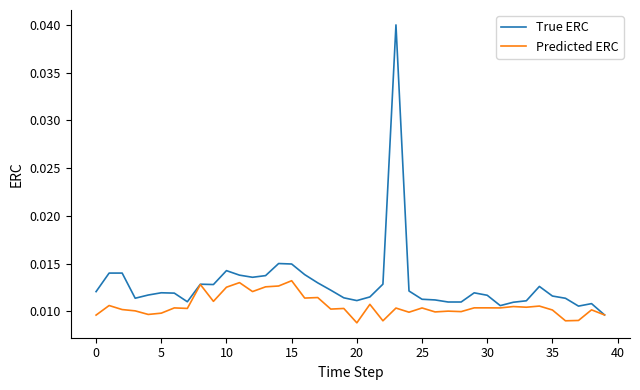

Which series has the largest range (max minus min)?

True ERC